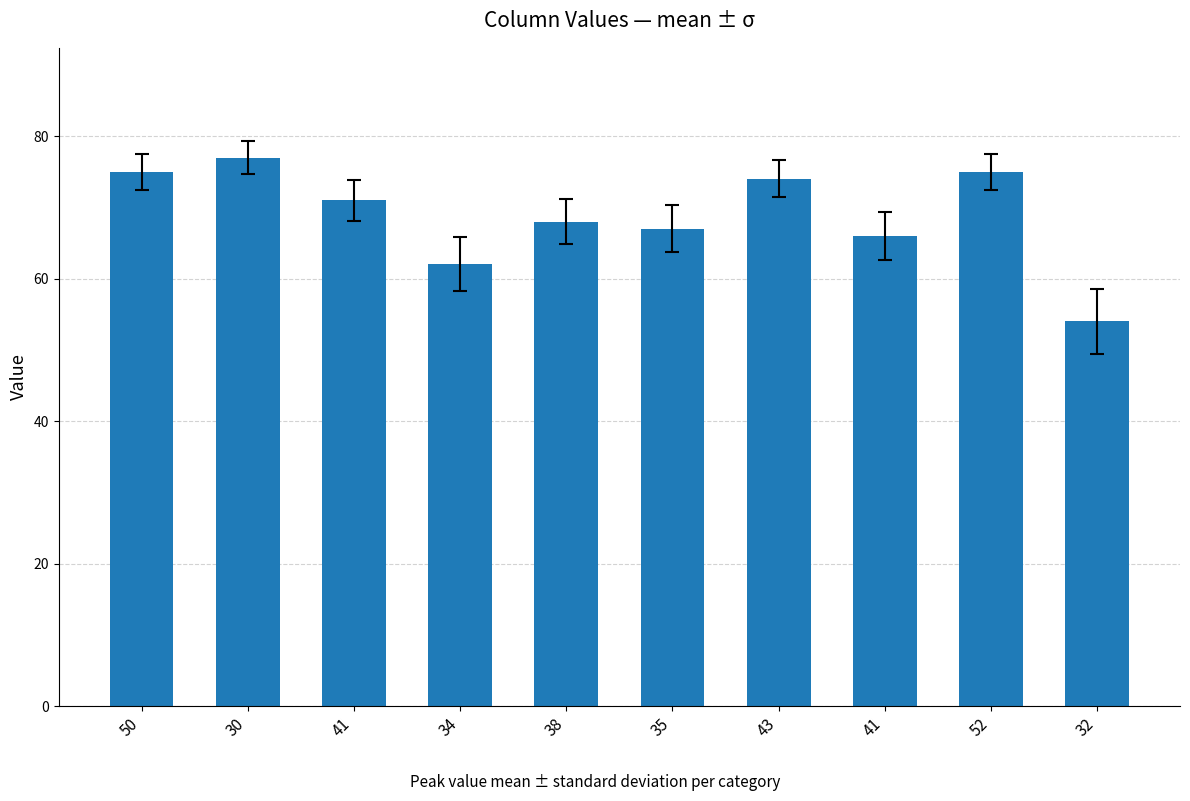

Rank the categories by value from lowest to highest.

32, 34, 41, 35, 38, 41, 43, 50, 52, 30